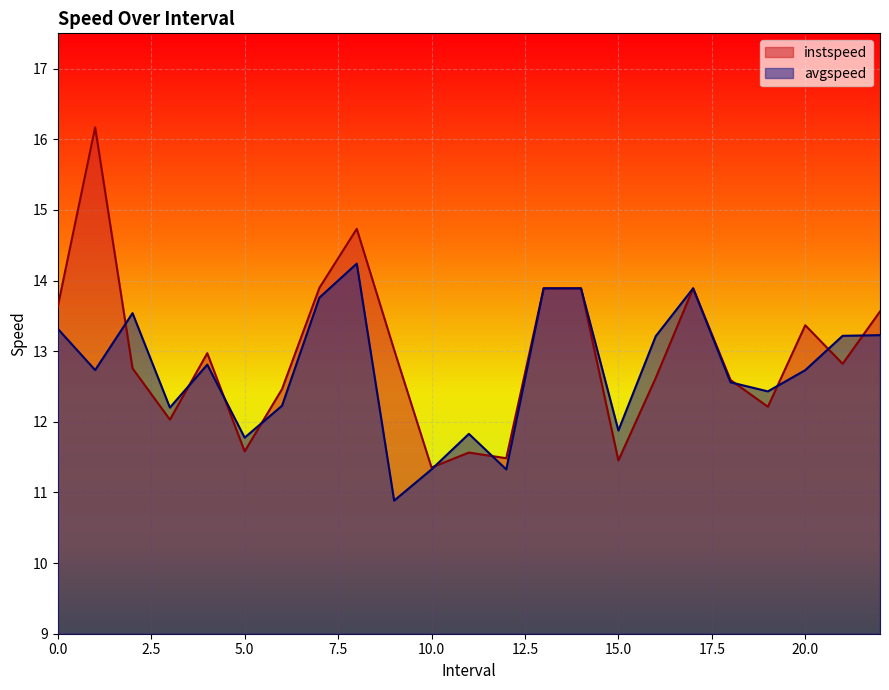

What are all the series names shown in the legend?

instspeed, avgspeed